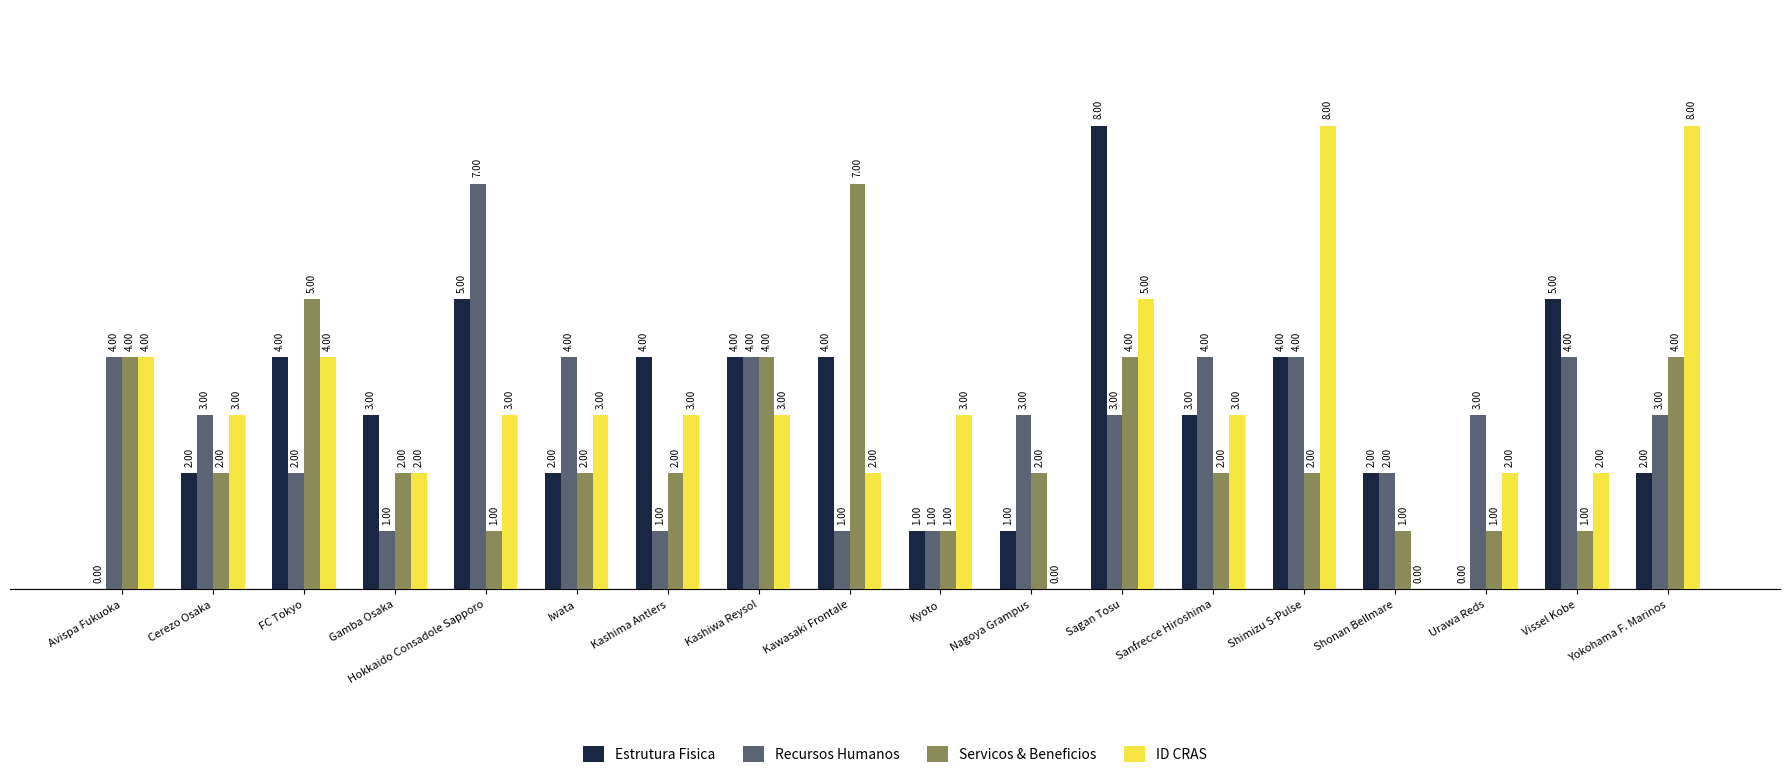

At which label does Recursos Humanos first exceed 3?

Avispa Fukuoka